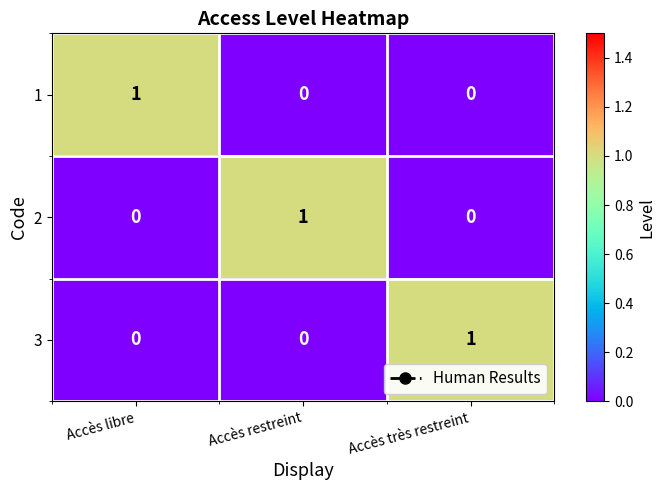

At how many categories does at least one series exceed 0?

3